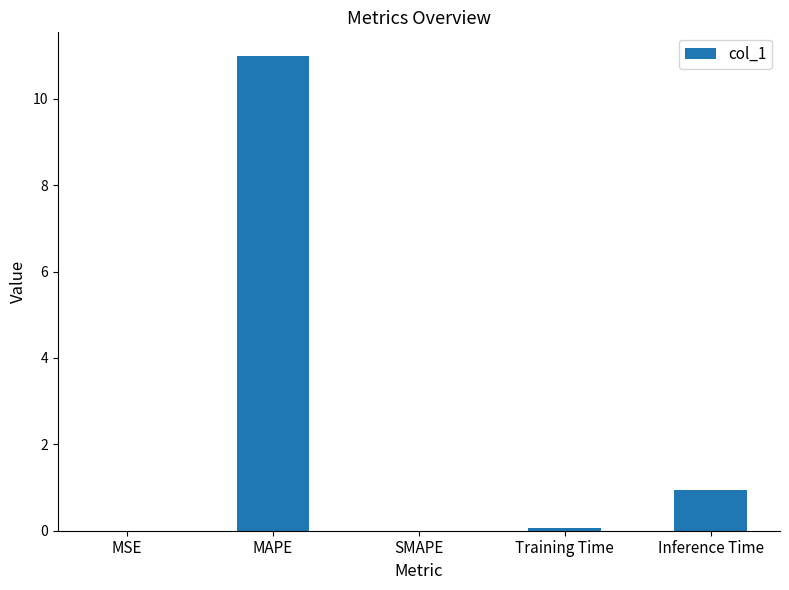

What is the maximum value shown in the chart?

11.0